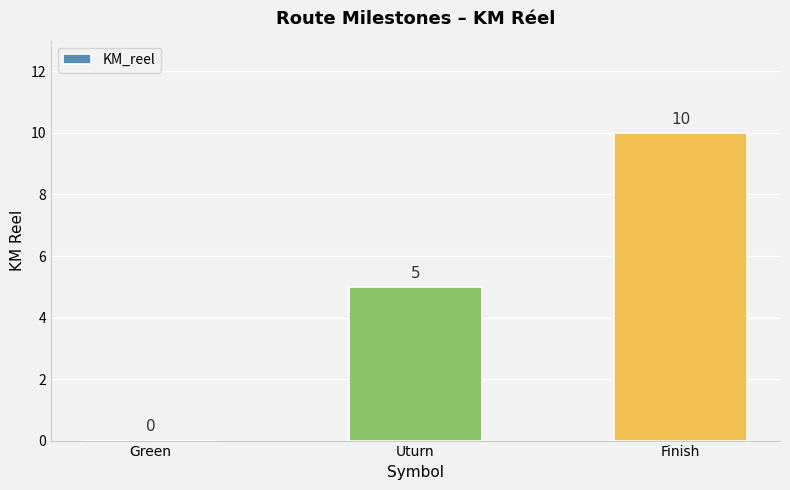

What is the sum of the values at Green and Uturn?

5